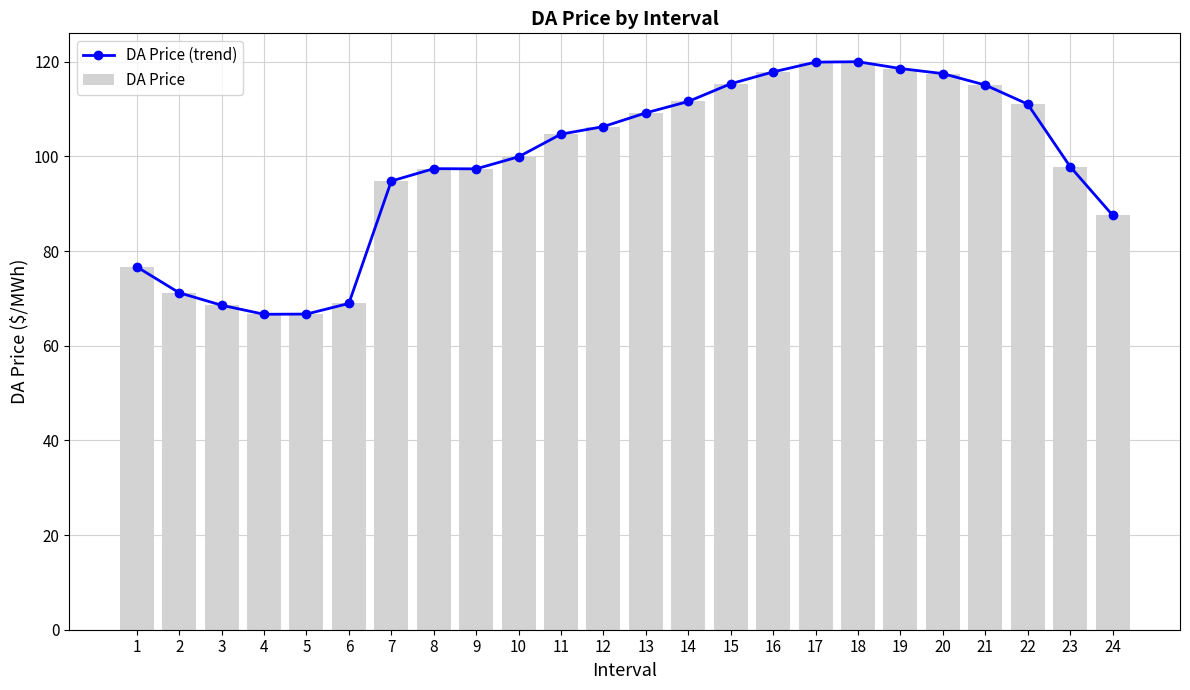

Which series has the largest total across all categories?

DA Price (trend)